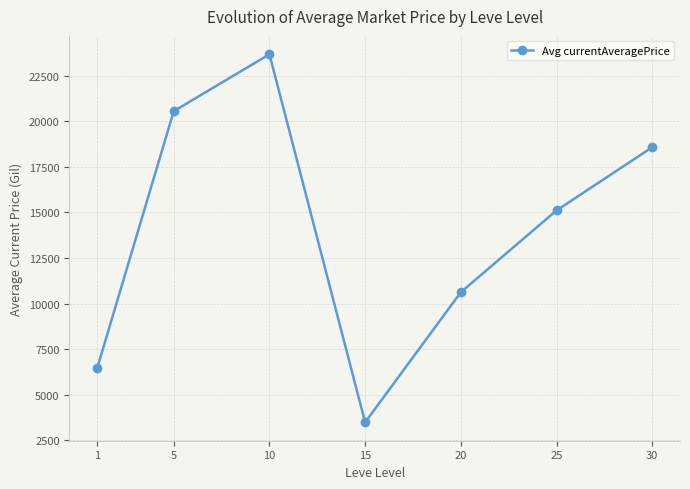

Where is the first local minimum?

15